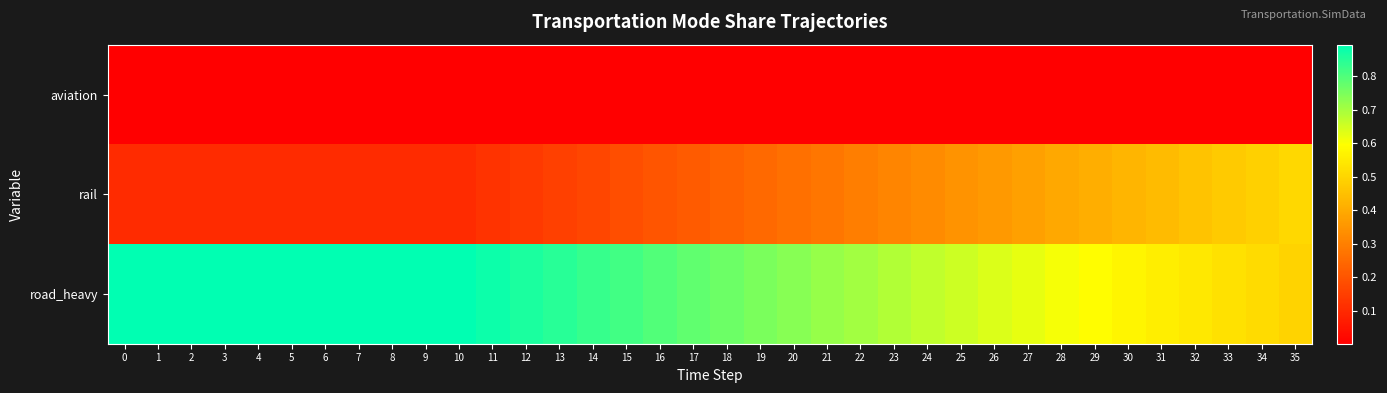

List the series in order of their peak value, highest first.

row_2, row_1, row_0